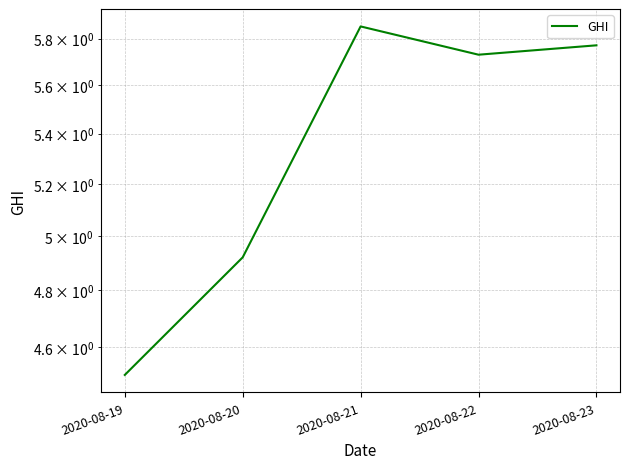

True or false: the data has more than 1 interior local peaks.

False